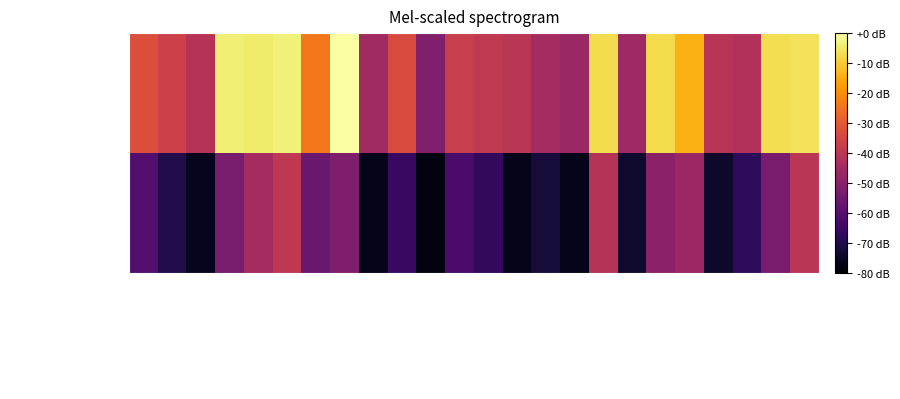

How many series are shown in this chart?

2